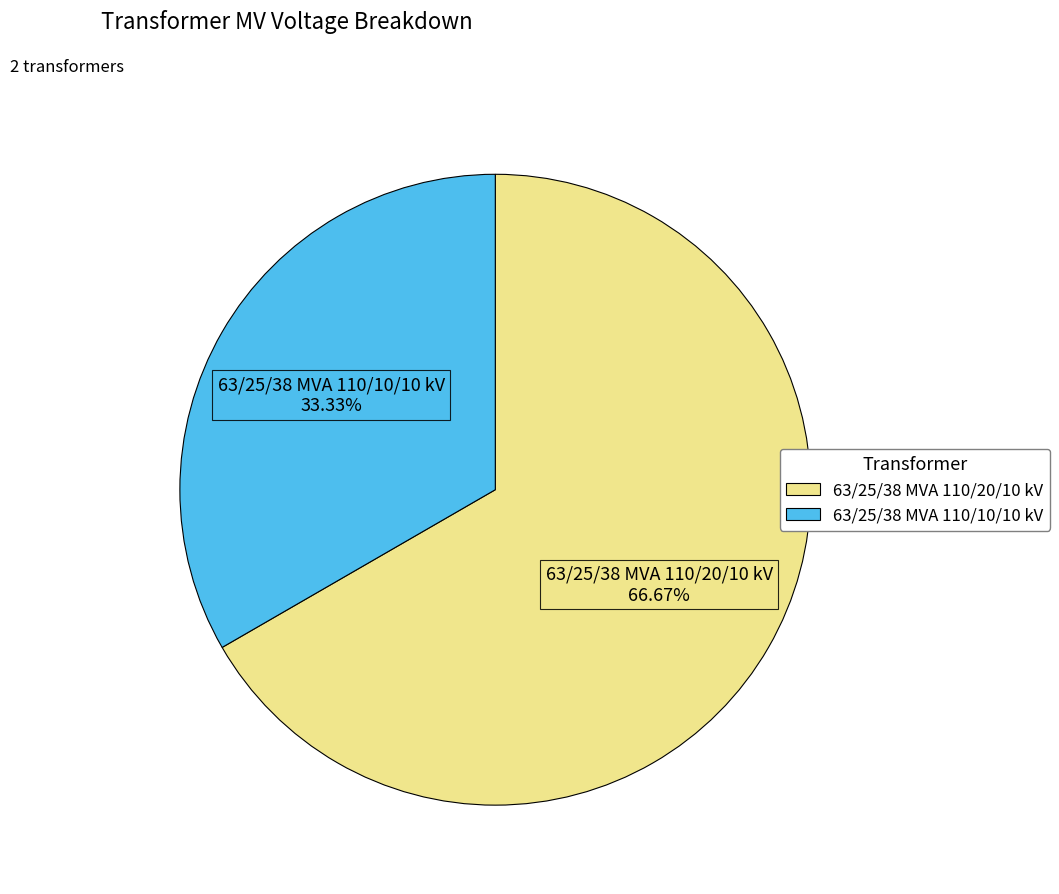

What is the largest slice in the pie chart?

63/25/38 MVA 110/20/10 kV